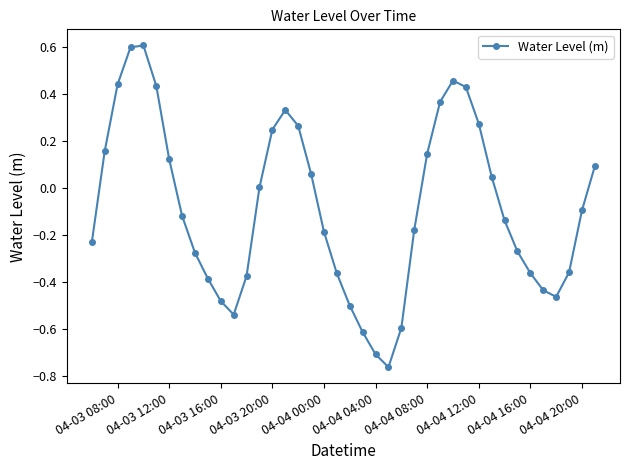

Count the number of categories in the chart.

40